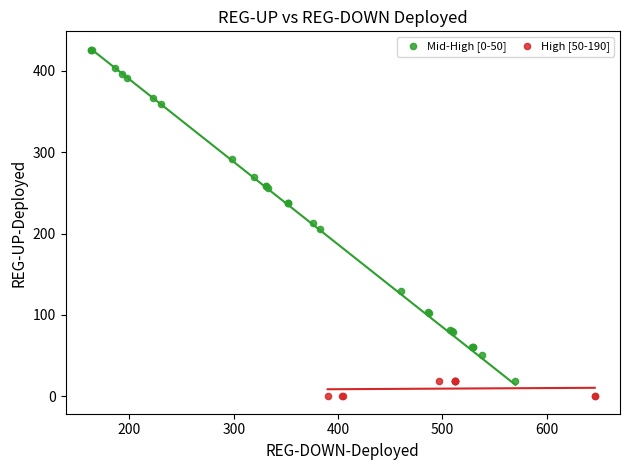

Which series has the largest Y range (max minus min)?

Mid-High [0-50]